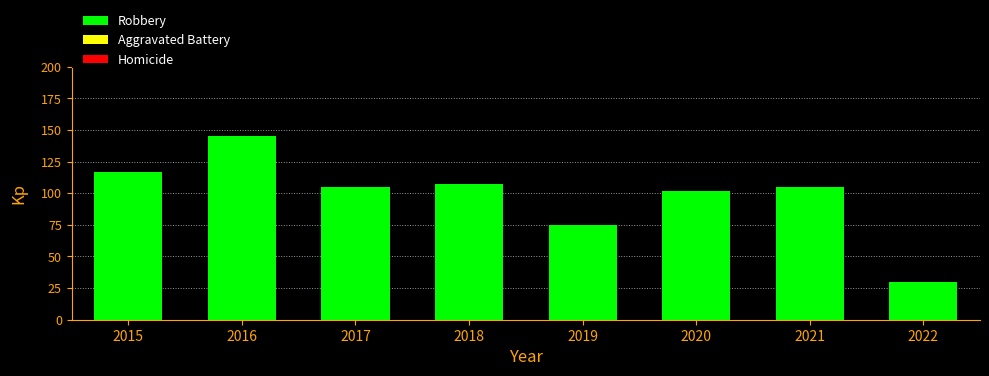

What is the sum of the values at 2017 and 2020?

207